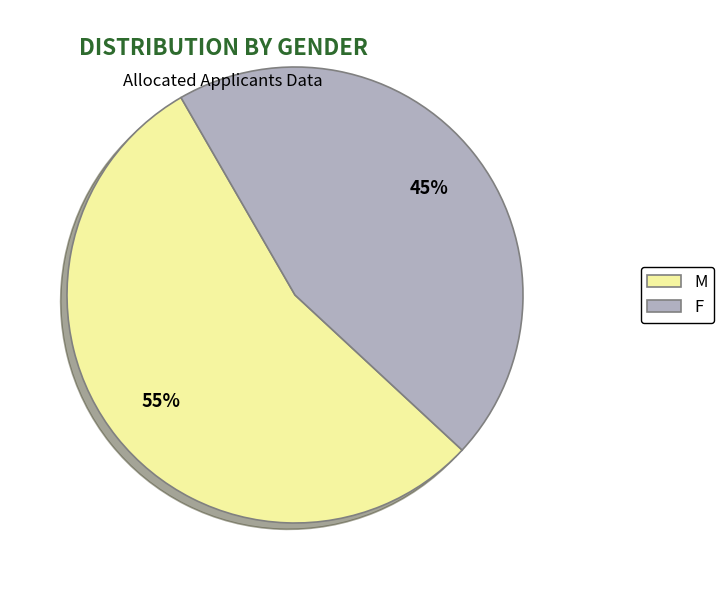

To the nearest percent, what is the difference between the largest and smallest slice percentages?

10%